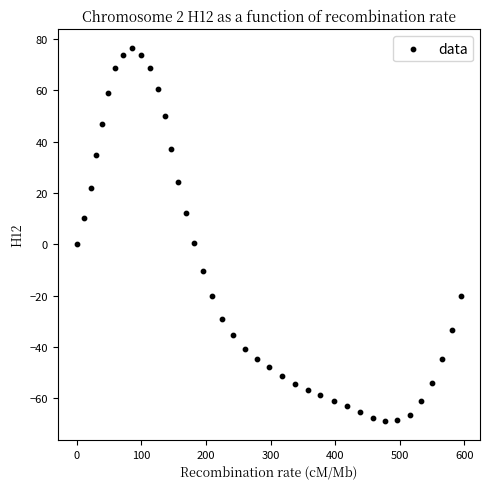

What is the range of X values (max minus min)?

594.3